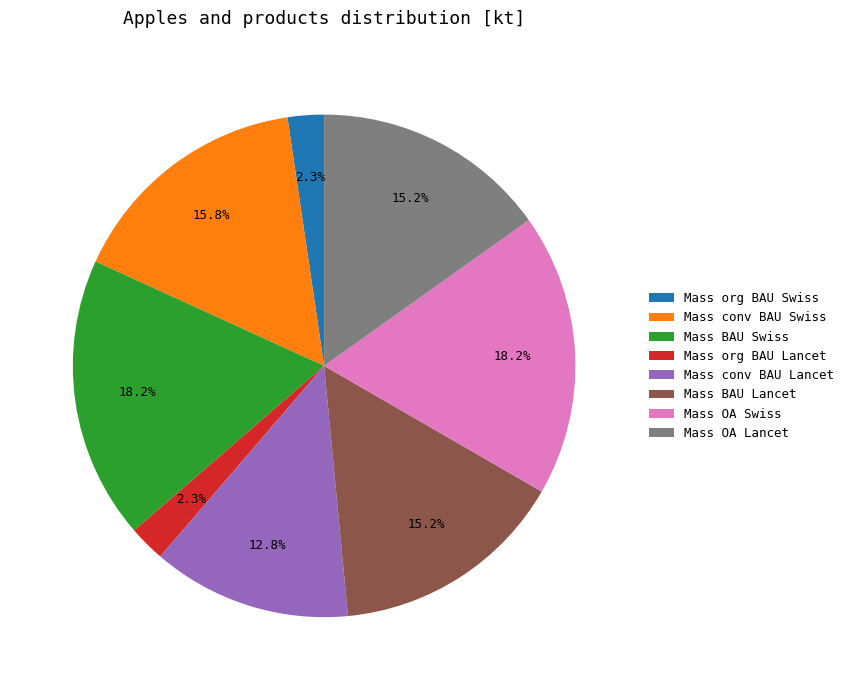

What percentage is NOT represented by Mass conv BAU Swiss?

84.2%